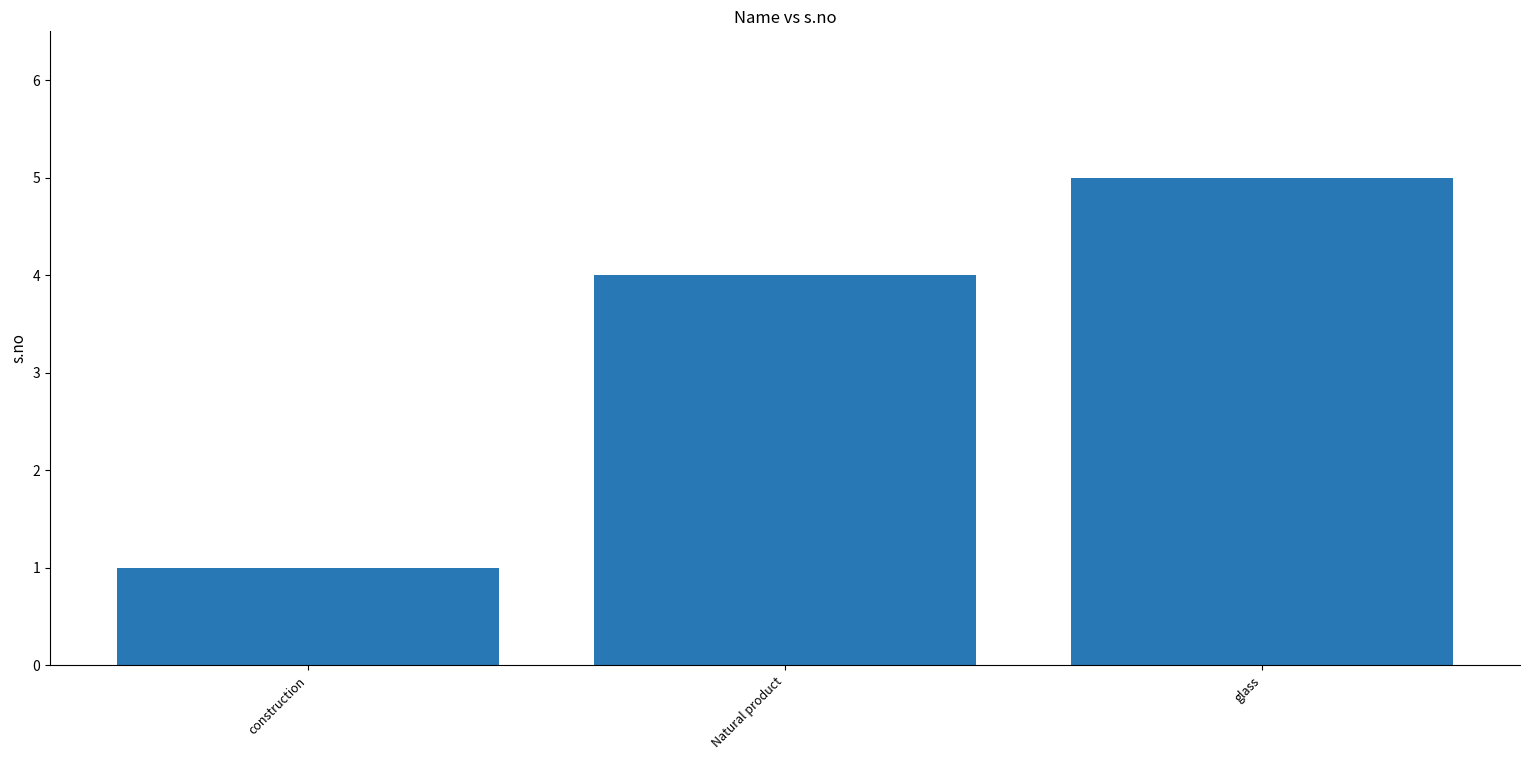

Are the bars horizontal?

No